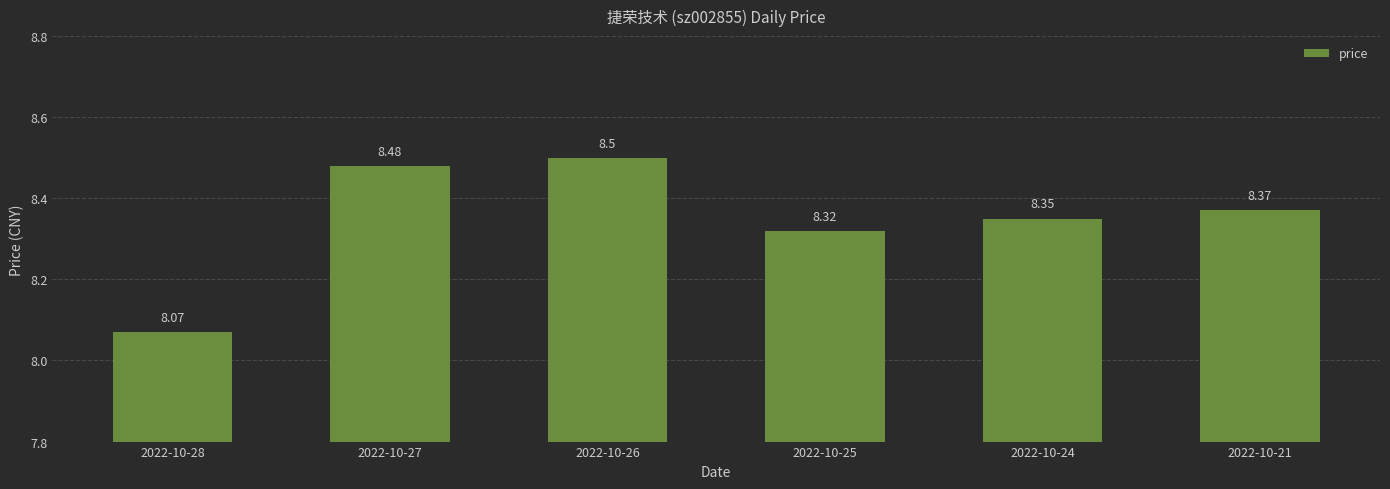

What is the ratio of the value at 2022-10-26 to the value at 2022-10-24?

1.0